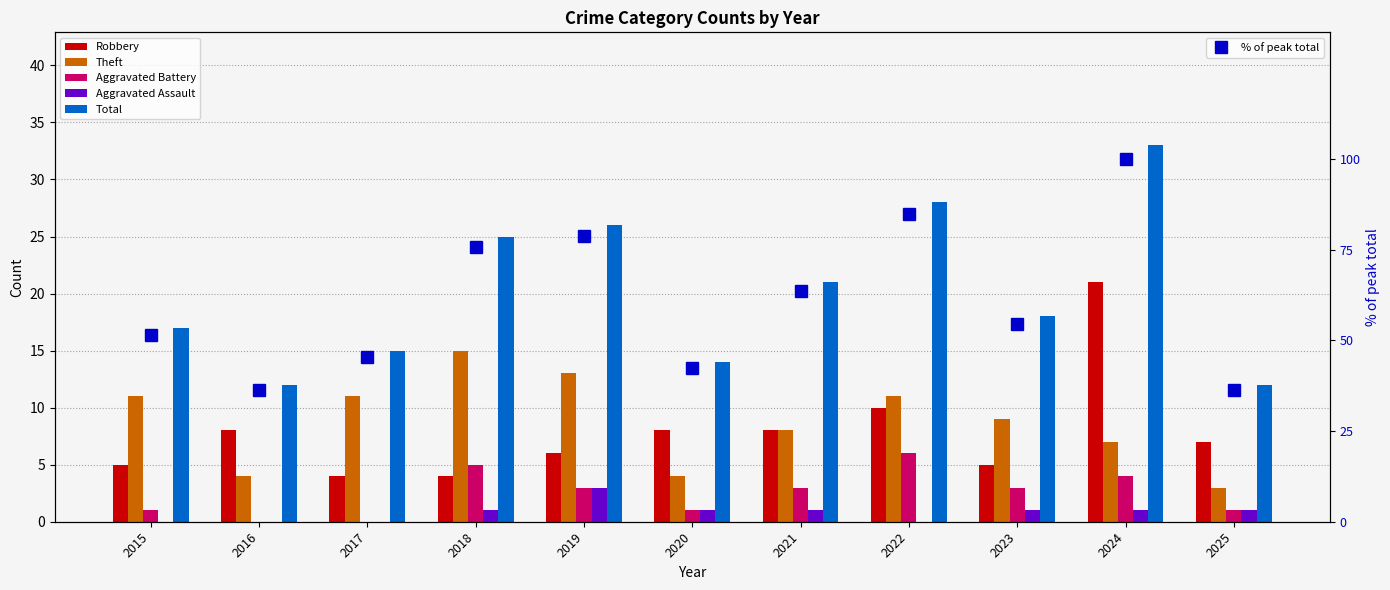

Is the value of Total at 2017 greater than the value of Aggravated Battery at 2022?

Yes